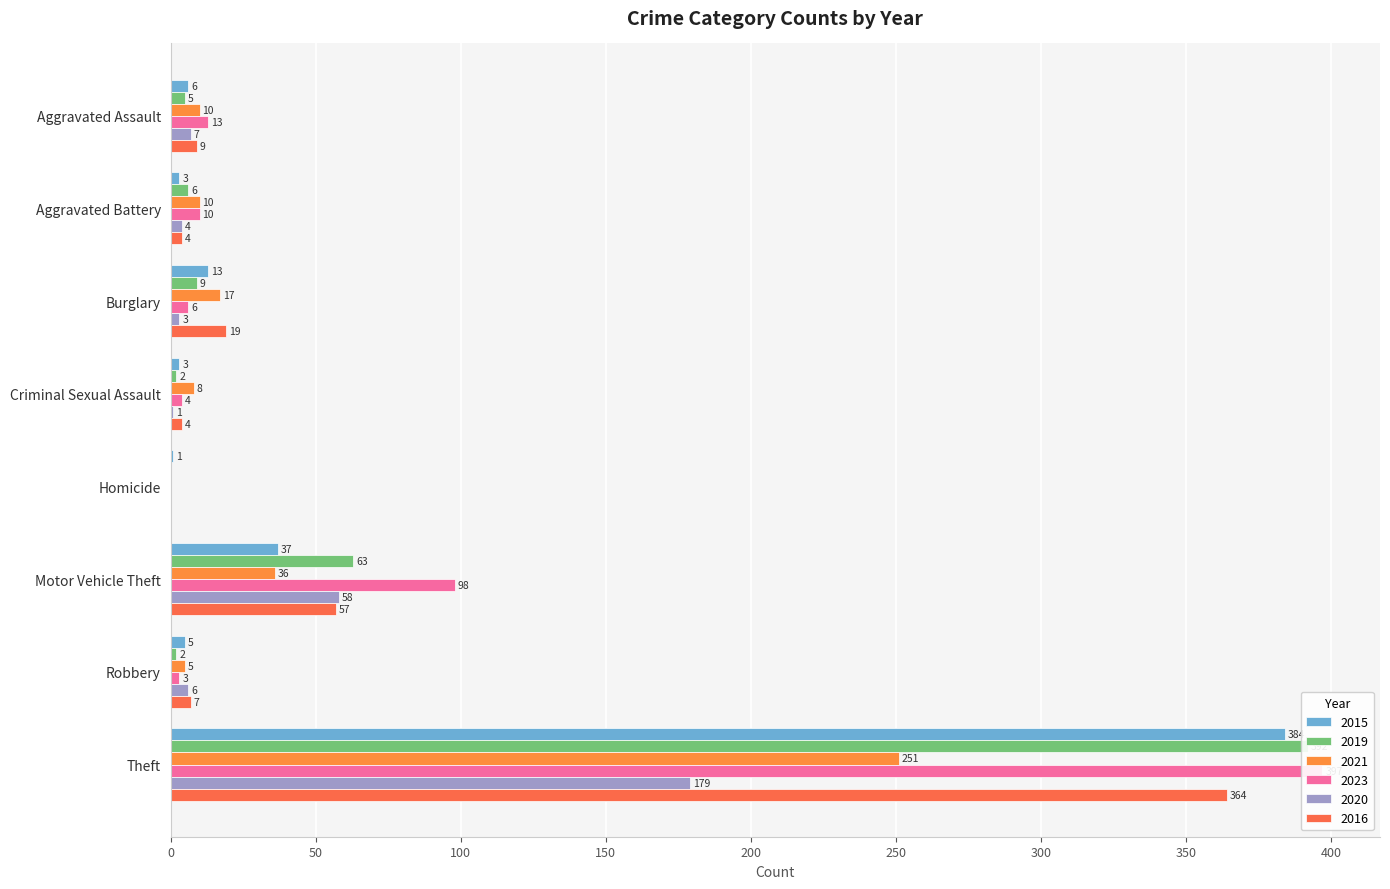

The 2023 series shows 0 at Homicide. True or false?

True